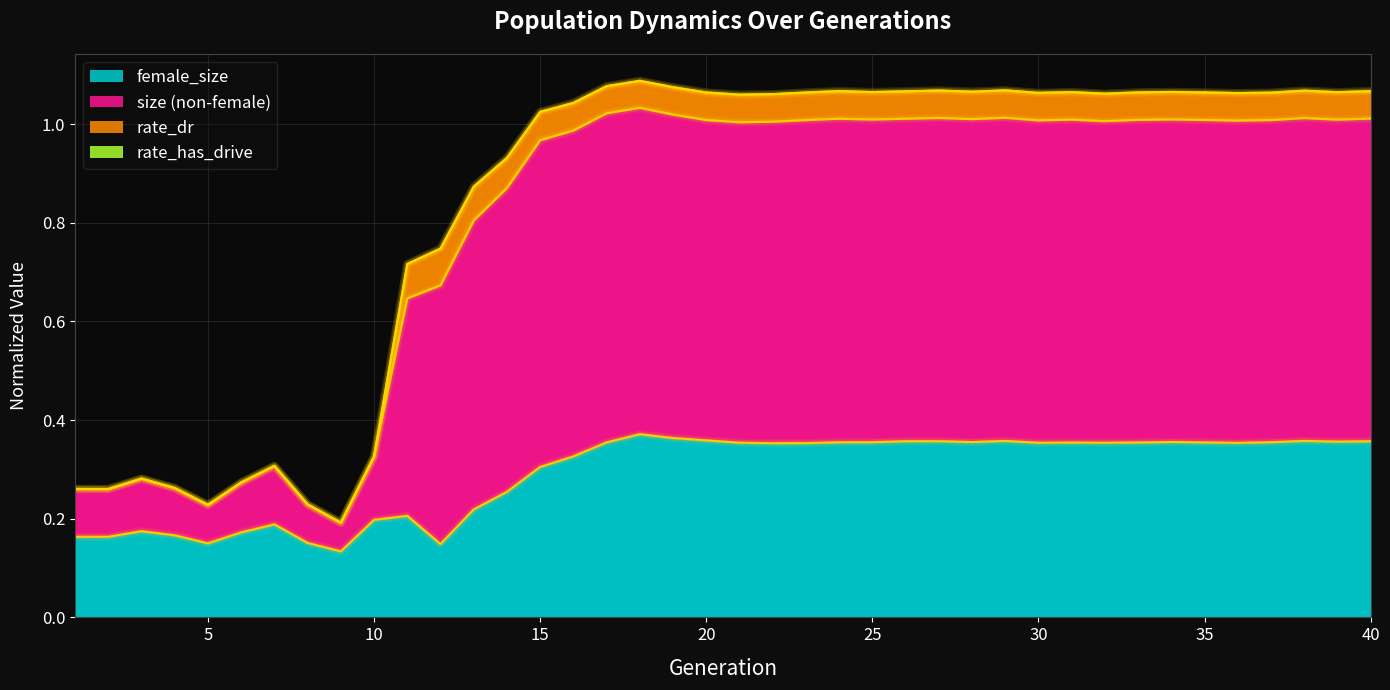

At how many categories does at least one series exceed 0?

40